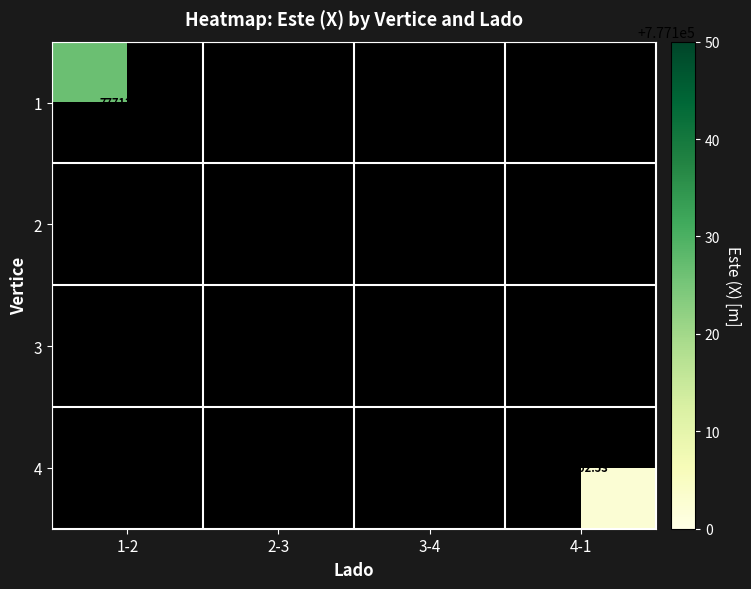

How many distinct data groups are displayed?

4